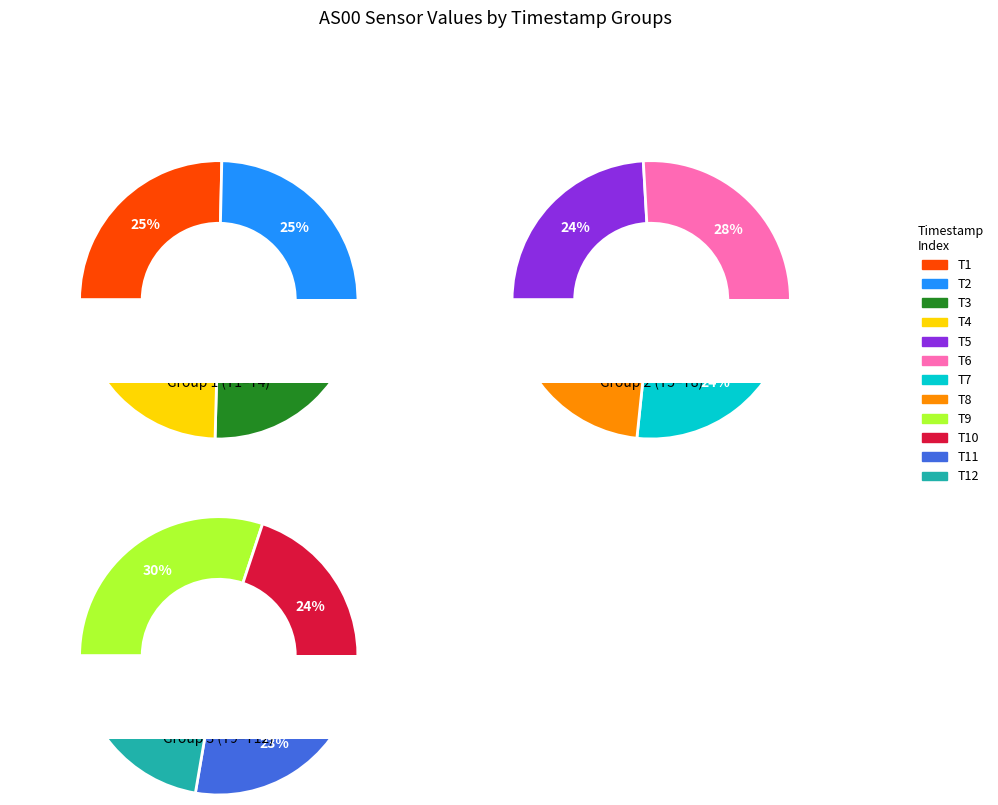

What is the change in value from 1698678628 to 1698679828?

+15